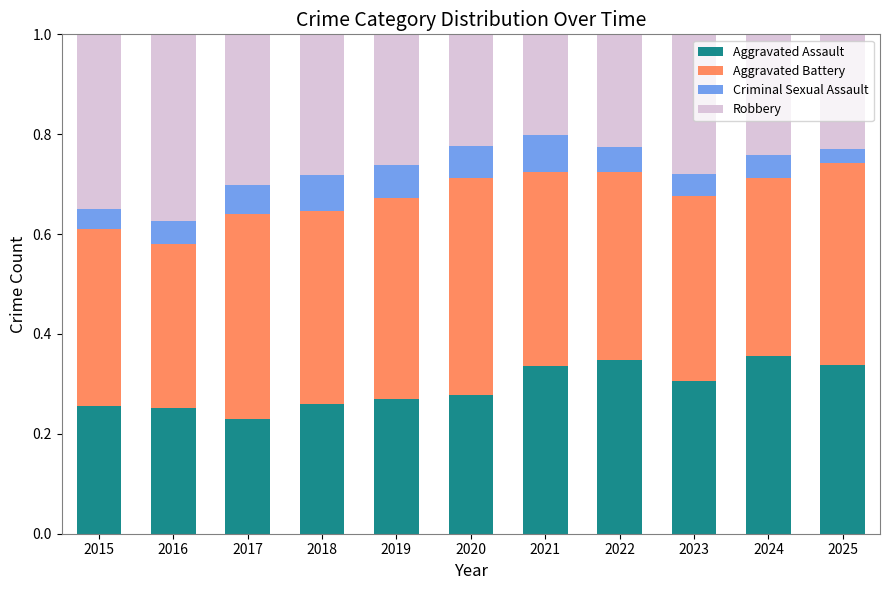

At which label is Aggravated Assault closest to 0?

2017